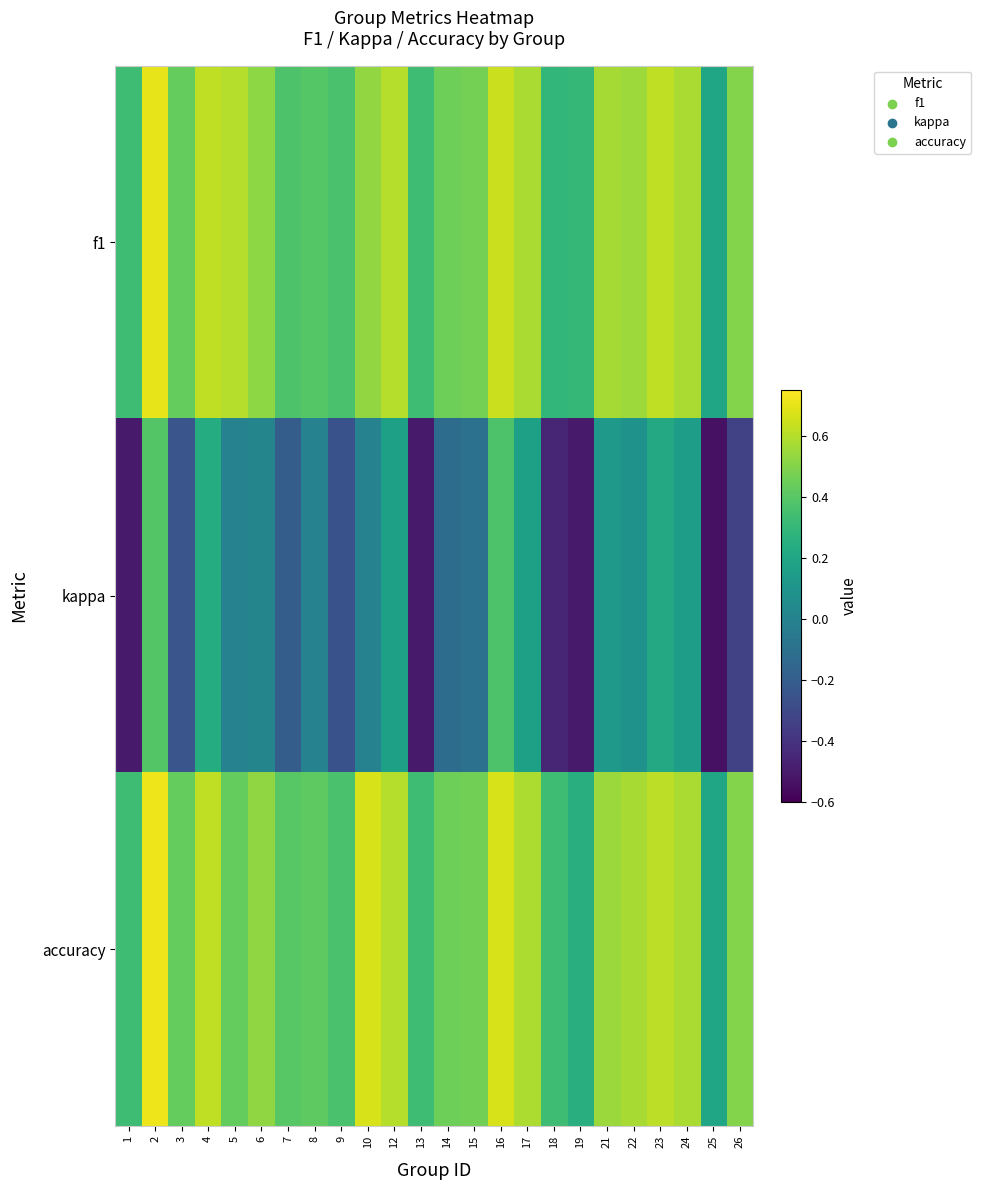

Which category has the highest value across all series?

2